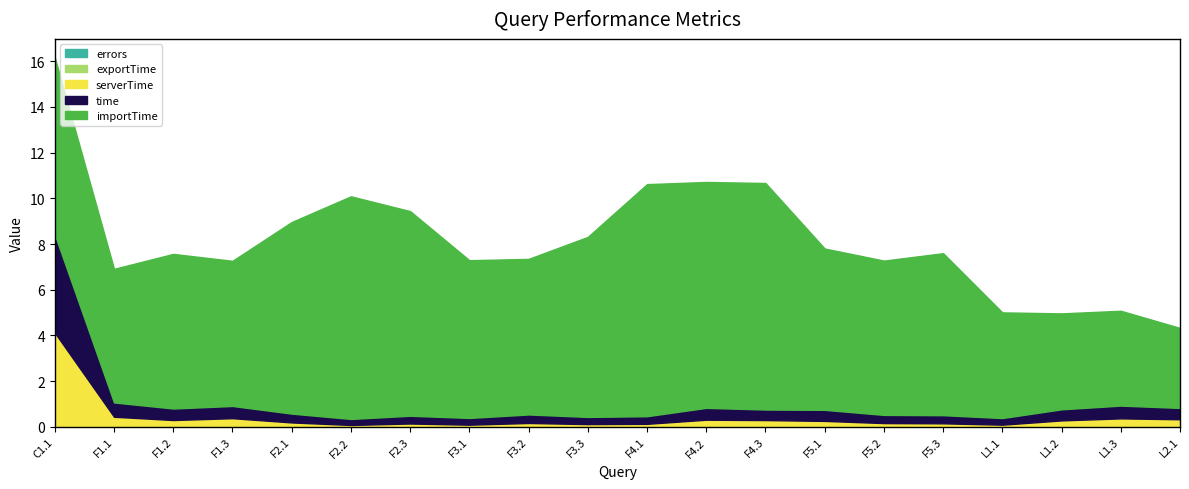

What position from the left is F3.2?

9